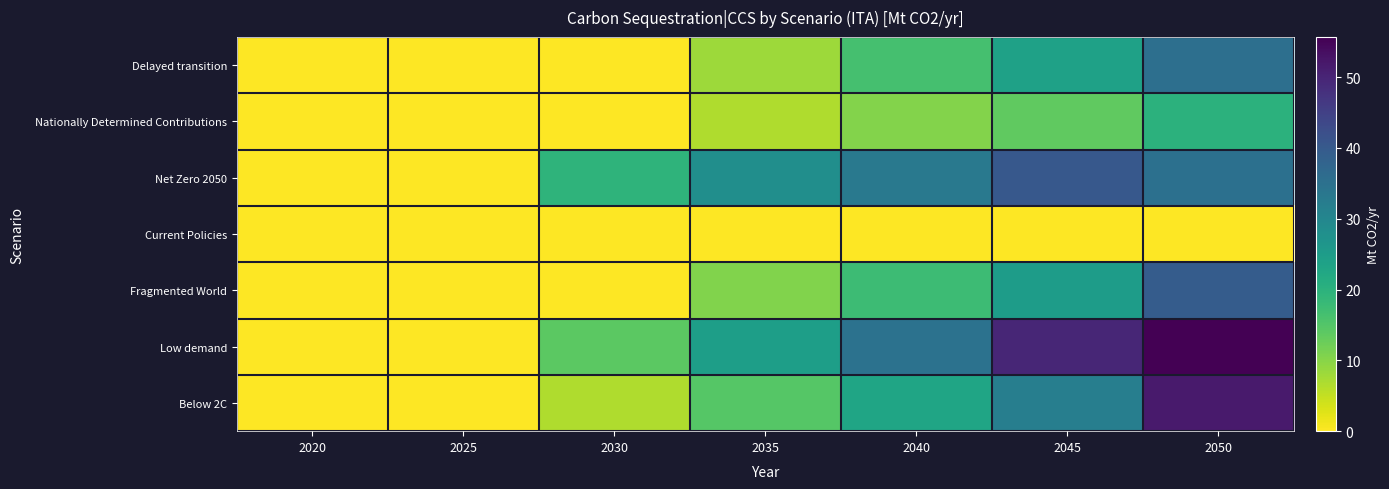

Which series has the largest total across all categories?

Low demand